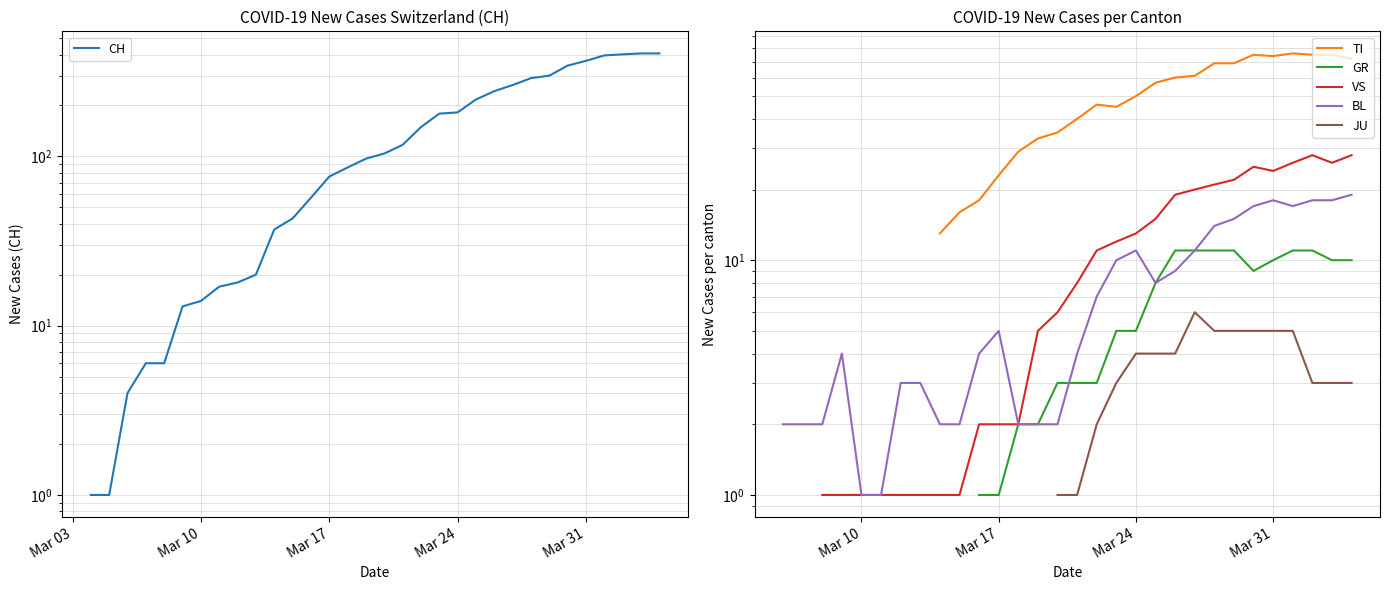

Is the value of VS at 31 greater than the value of JU at Mar 03?

No